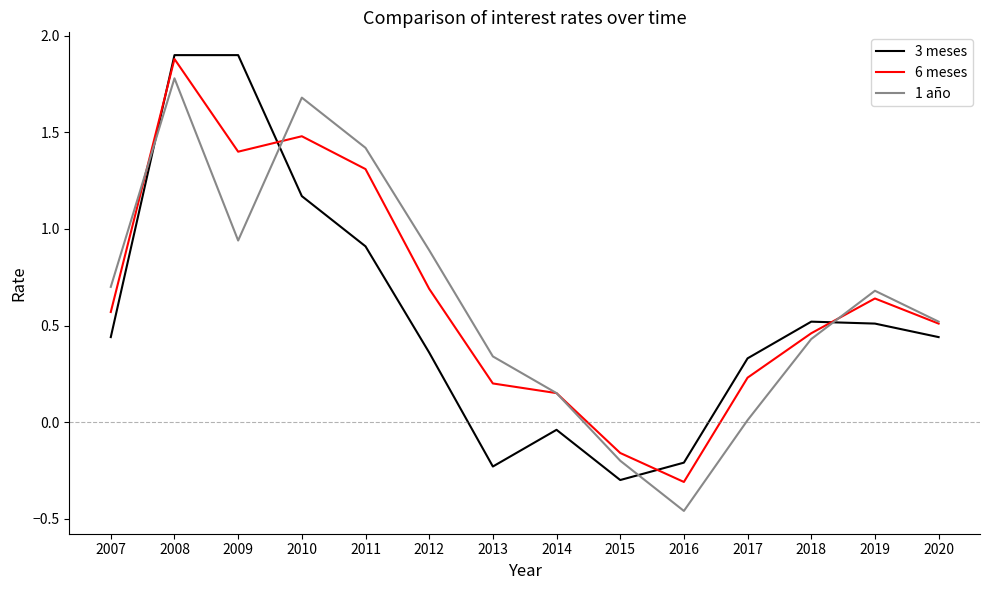

Rank the series at 2010 from highest to lowest value.

1 año, 6 meses, 3 meses